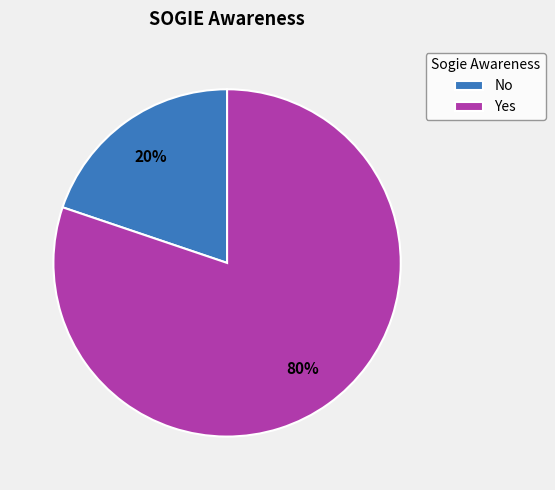

How many slices are in this pie chart?

2